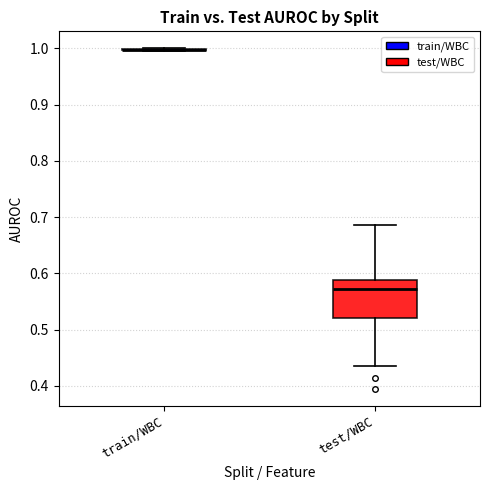

Reading left to right, read every box against the y-axis: the position of its median line, the range the box covers, and the ends of its whiskers. The values are not printed on the chart, so give them approximately, as read against the axis.

train/WBC: box collapsed to a line at 1.00, whiskers 1.00 to 1.00
test/WBC: median 0.57, box 0.52 to 0.59, whiskers 0.44 to 0.69